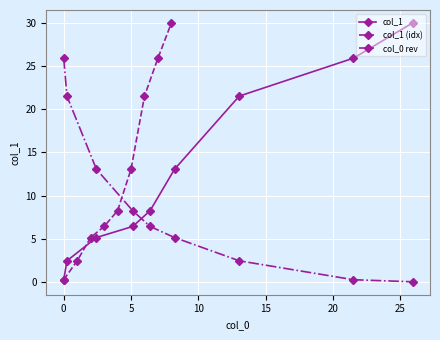

Which series ends up on top after the final intersection of col_0 rev and col_1?

col_1